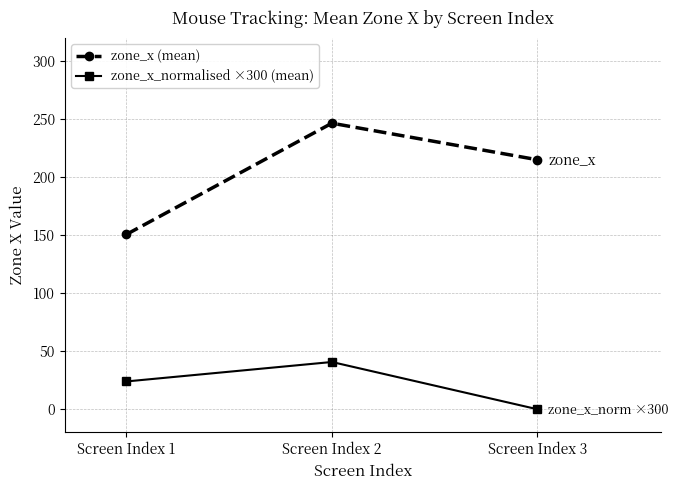

At how many categories does at least one series exceed 111?

3